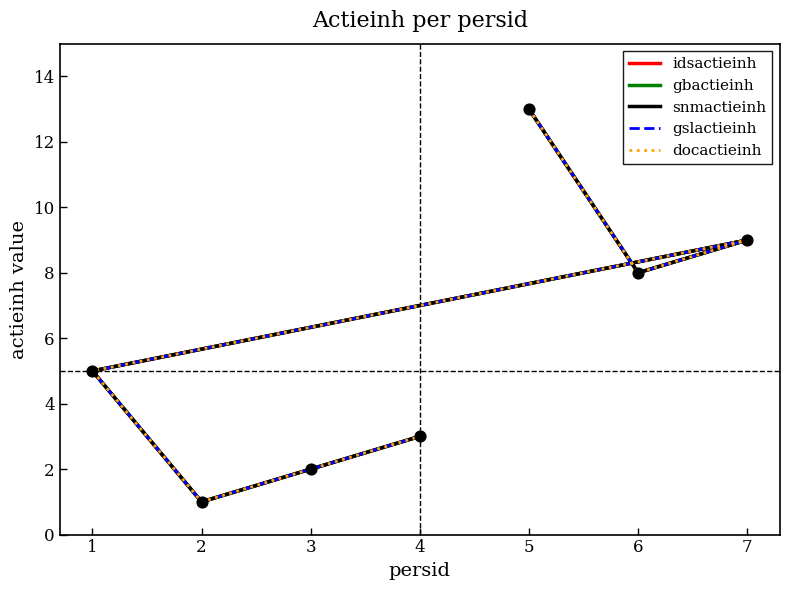

At how many categories does at least one series exceed 9?

1